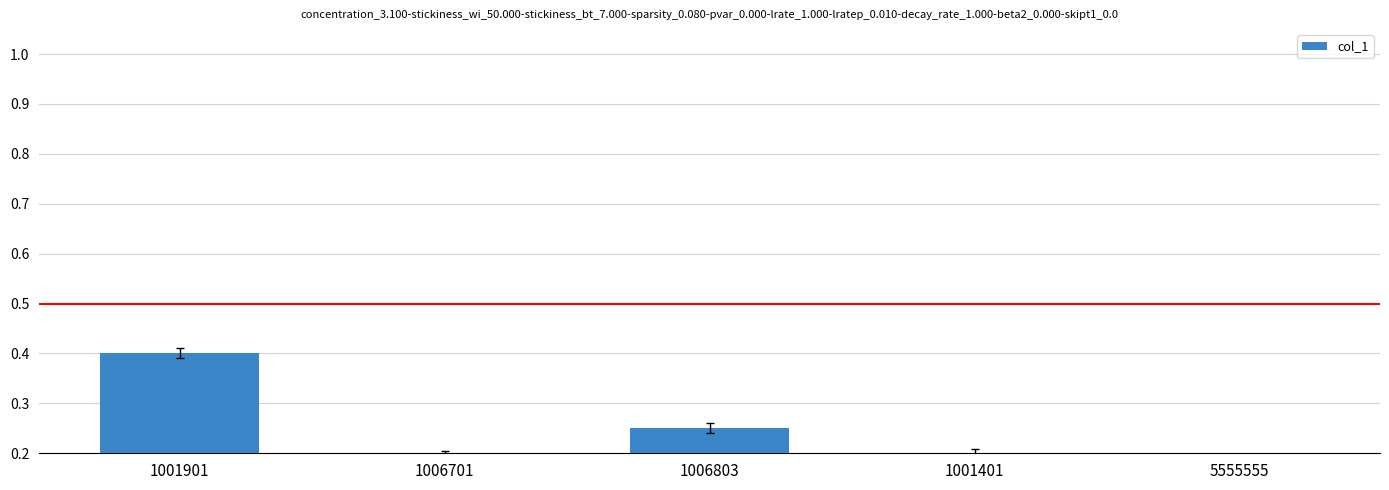

Which has a higher value, 1001401 or 1001901?

1001901